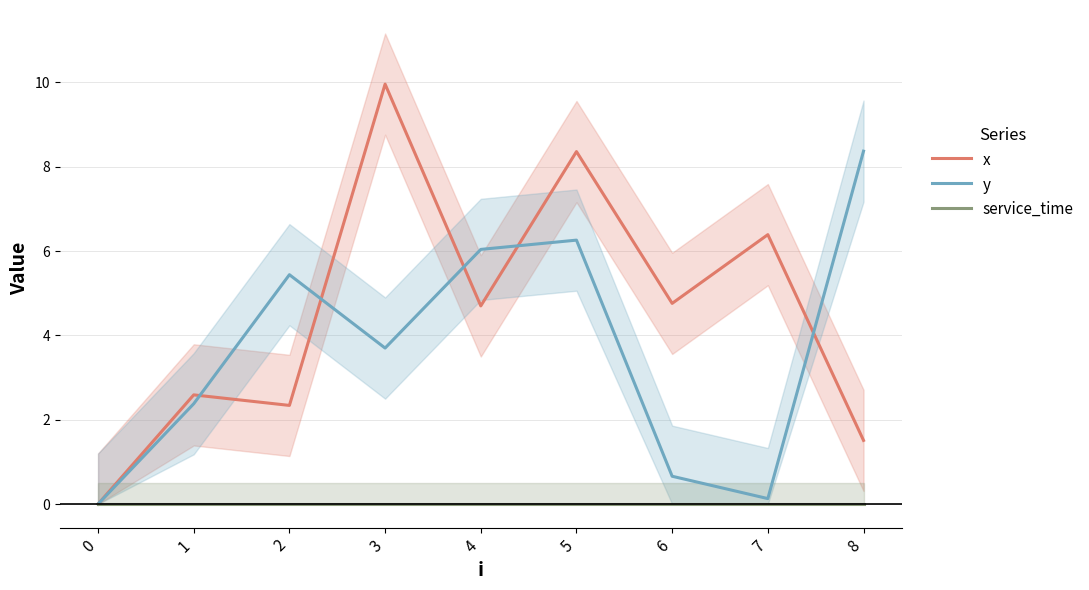

Count the number of data series in this chart.

3